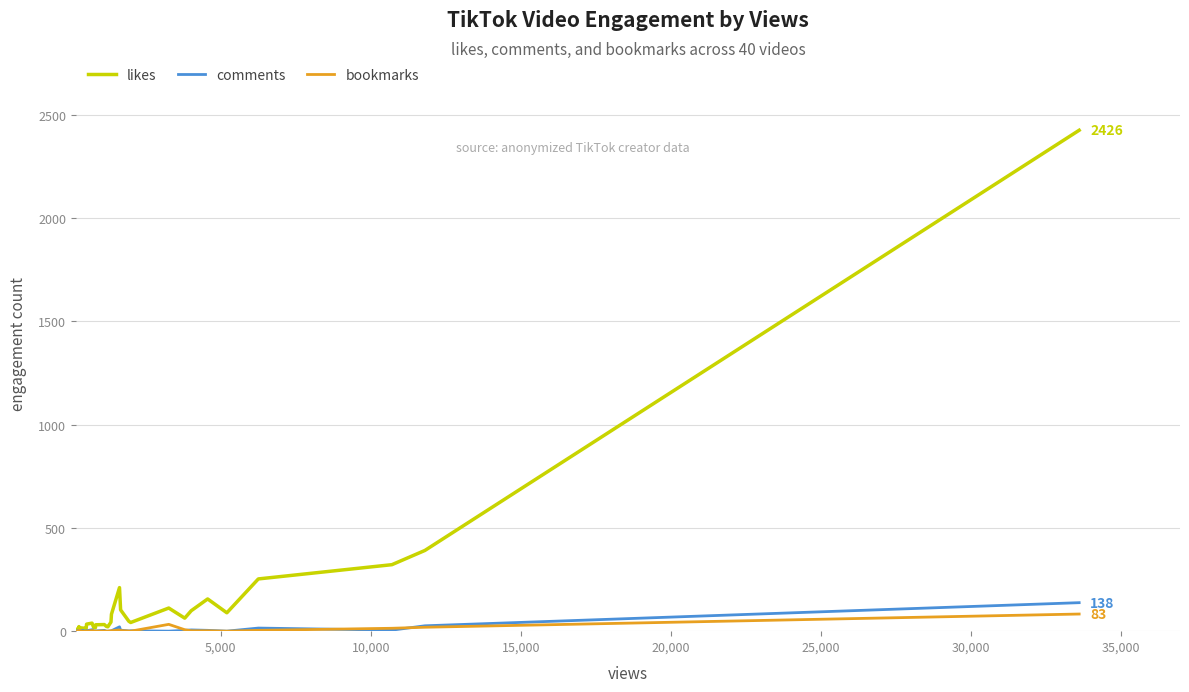

Which series has the largest range (max minus min)?

likes